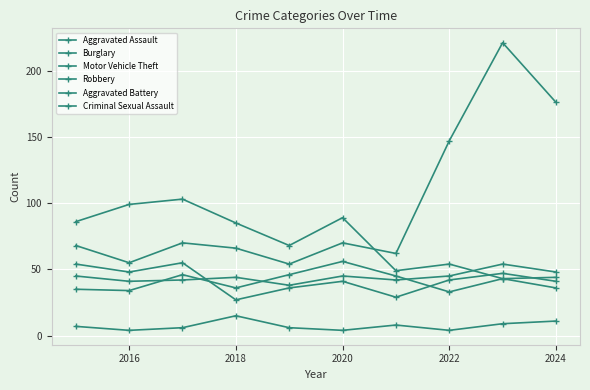

Does the chart have visible grid lines?

Yes